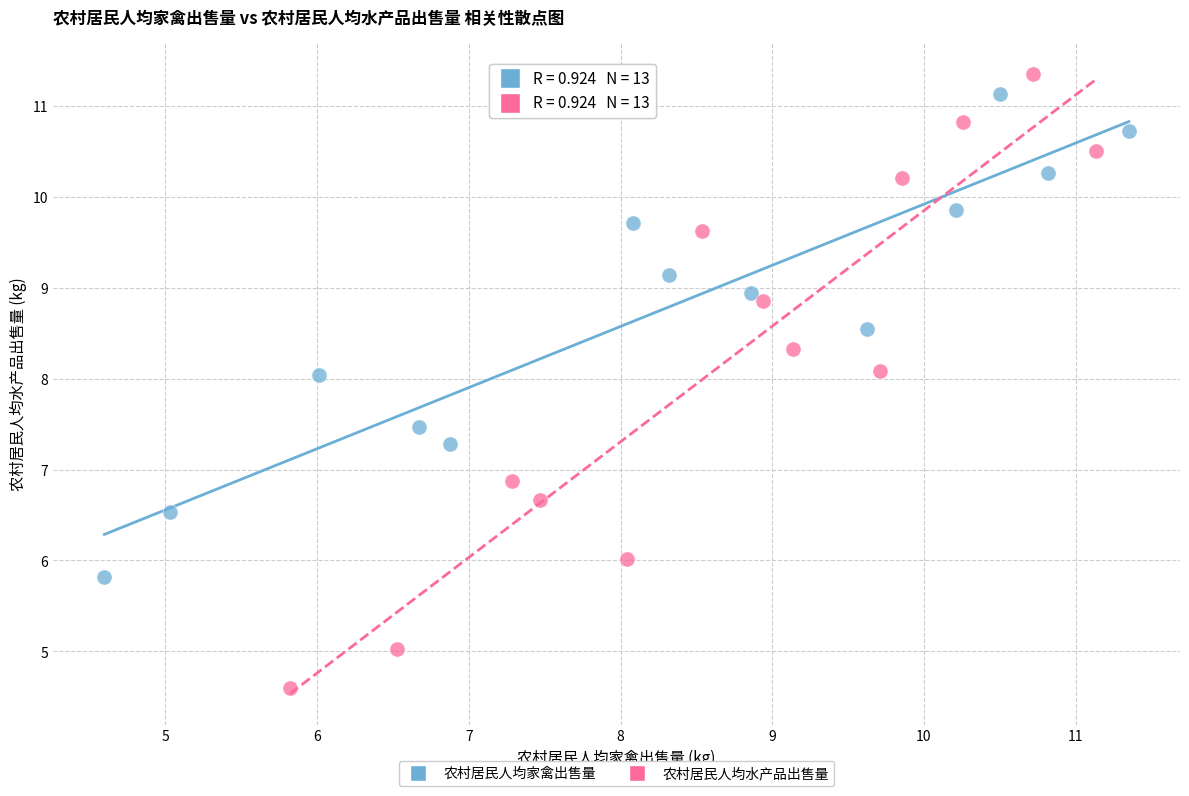

Which series contains the lowest Y value?

农村居民人均水产品出售量